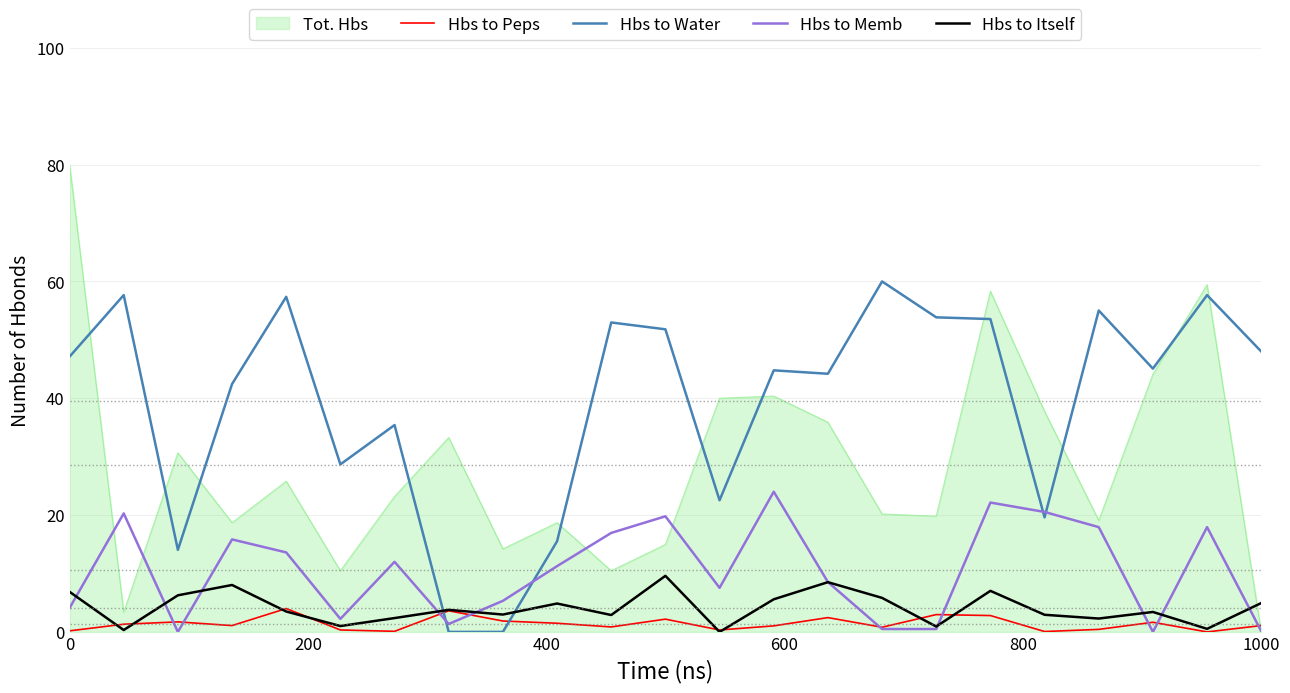

What is the maximum value shown in the chart?

80.0